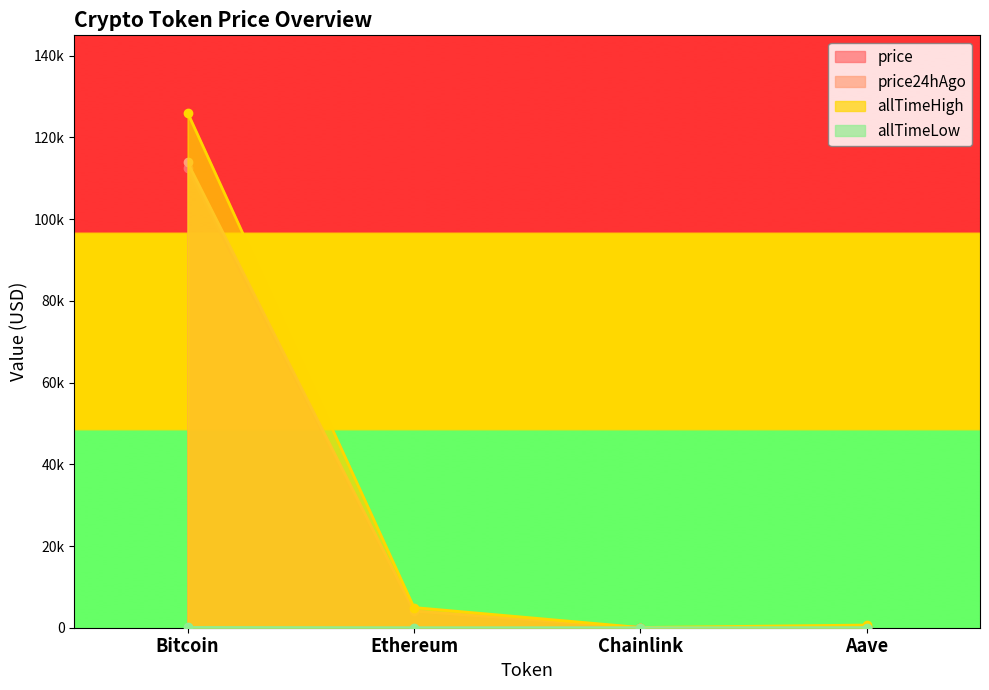

At which category is the sum across all series the highest?

Bitcoin